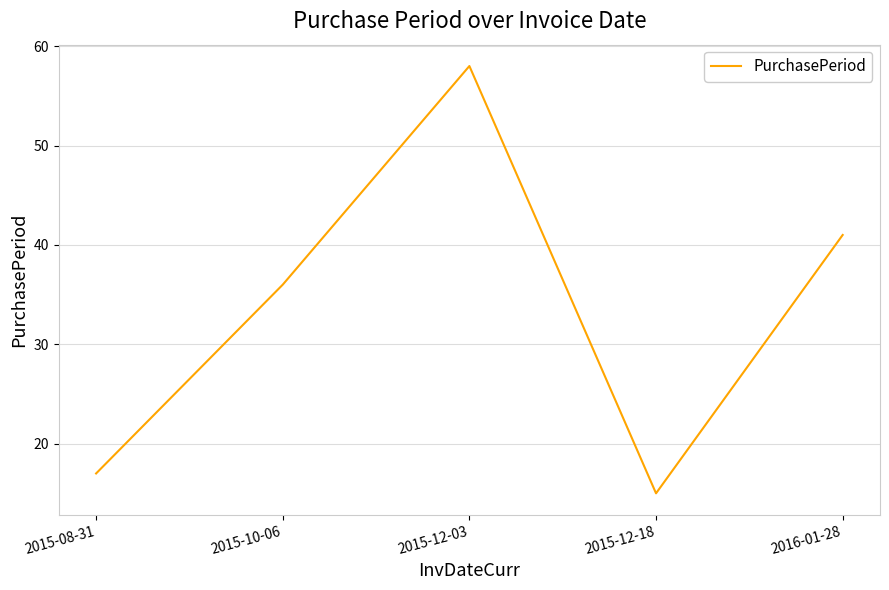

Which category has the highest value across all series?

2015-12-03